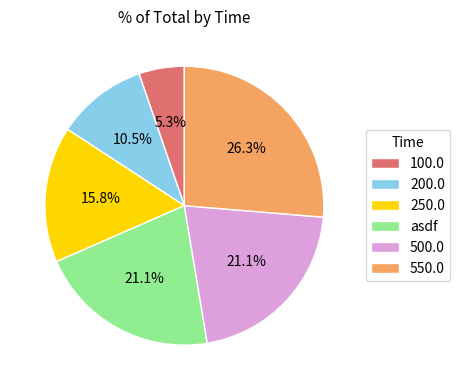

Count the number of slices in the pie.

6